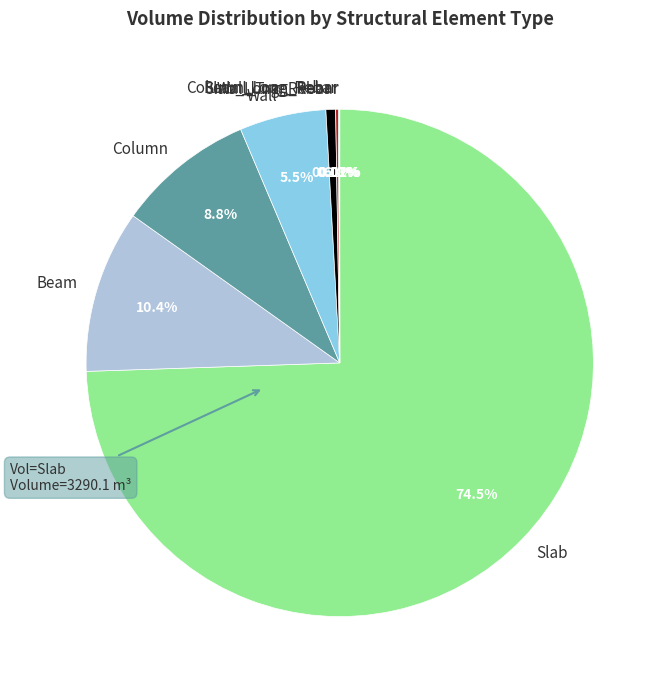

Which slice is the largest?

Slab